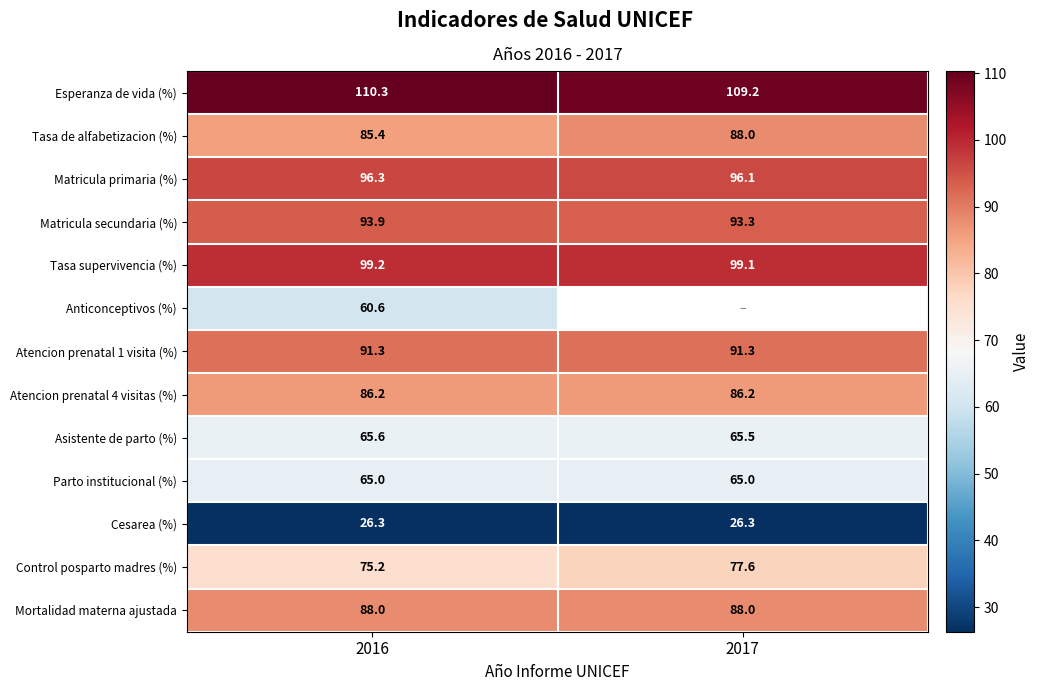

Where is Asistente de parto (%) nearest to the value 65?

2017